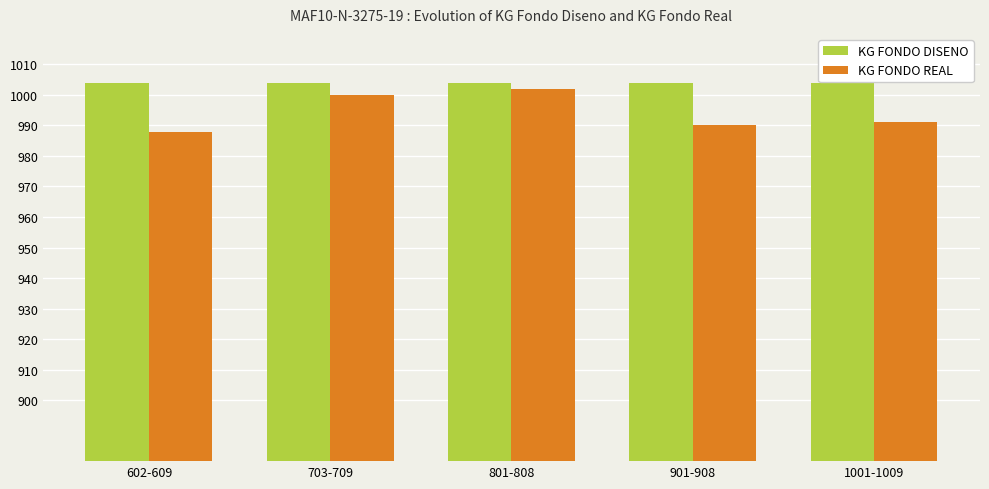

Rank the series by their average value, from highest to lowest.

KG FONDO DISENO, KG FONDO REAL